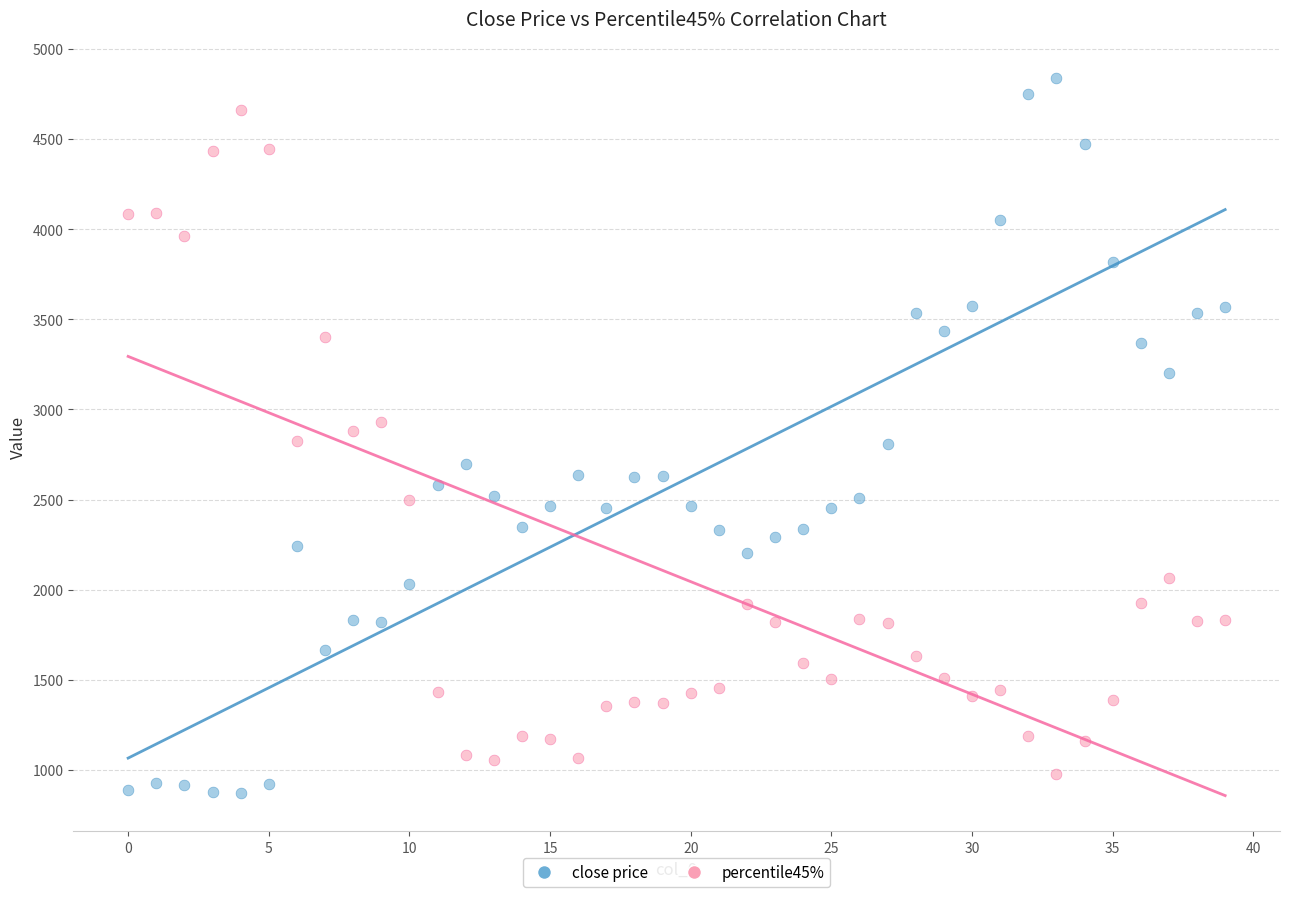

Across all data points, what is the range of Y values (max minus min)?

3967.0